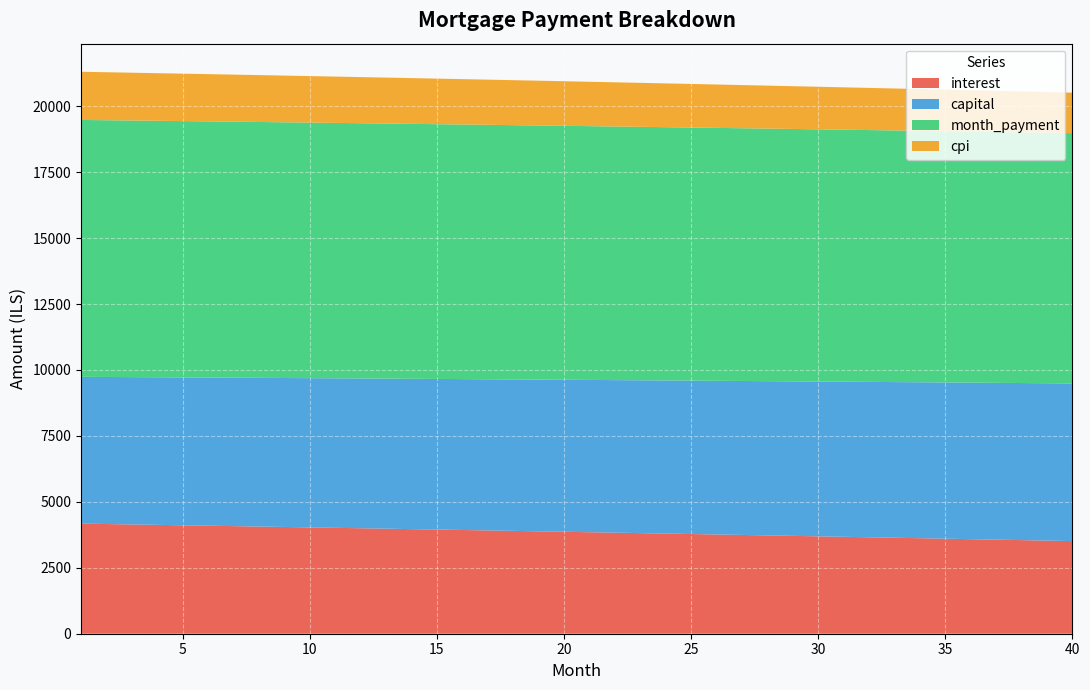

Reading left to right, what are all the values shown in this chart?

interest: 1=4174.3	2=4158.7	3=4143.1	4=4127.4	5=4111.6	6=4095.7	7=4079.8	8=4063.7	9=4047.7	10=4031.5	11=4015.3	12=3999.0	13=3982.6	14=3966.2	15=3949.6	16=3933.0	17=3916.4	18=3899.6	19=3882.8	20=3865.9	21=3848.9	22=3831.9	23=3814.8	24=3797.6	25=3780.3	26=3763.0	27=3745.5	28=3728.0	29=3710.5	30=3692.8	31=3675.1	32=3657.3	33=3639.4	34=3621.4	35=3603.4	36=3585.3	37=3567.1	38=3548.8	39=3530.4	40=3512.0
capital: 1=5565.7	2=5575.9	3=5586.2	4=5596.4	5=5606.7	6=5616.9	7=5627.2	8=5637.6	9=5647.9	10=5658.3	11=5668.6	12=5679.0	13=5689.4	14=5699.9	15=5710.3	16=5720.8	17=5731.3	18=5741.8	19=5752.3	20=5762.8	21=5773.4	22=5784.0	23=5794.6	24=5805.2	25=5815.9	26=5826.5	27=5837.2	28=5847.9	29=5858.6	30=5869.4	31=5880.1	32=5890.9	33=5901.7	34=5912.5	35=5923.4	36=5934.2	37=5945.1	38=5956.0	39=5966.9	40=5977.9
month_payment: 1=9740.0	2=9734.7	3=9729.2	4=9723.8	5=9718.2	6=9712.6	7=9707.0	8=9701.3	9=9695.6	10=9689.8	11=9683.9	12=9678.0	13=9672.0	14=9666.0	15=9659.9	16=9653.8	17=9647.6	18=9641.4	19=9635.1	20=9628.8	21=9622.4	22=9615.9	23=9609.4	24=9602.8	25=9596.2	26=9589.5	27=9582.8	28=9576.0	29=9569.1	30=9562.2	31=9555.2	32=9548.2	33=9541.1	34=9534.0	35=9526.8	36=9519.5	37=9512.2	38=9504.8	39=9497.4	40=9489.9
cpi: 1=1826.5	2=1819.6	3=1812.7	4=1805.8	5=1798.8	6=1791.8	7=1784.8	8=1777.7	9=1770.6	10=1763.5	11=1756.3	12=1749.1	13=1741.9	14=1734.7	15=1727.4	16=1720.0	17=1712.7	18=1705.3	19=1697.9	20=1690.4	21=1682.9	22=1675.4	23=1667.9	24=1660.3	25=1652.7	26=1645.0	27=1637.3	28=1629.6	29=1621.9	30=1614.1	31=1606.3	32=1598.4	33=1590.5	34=1582.6	35=1574.6	36=1566.6	37=1558.6	38=1550.5	39=1542.5	40=1534.3